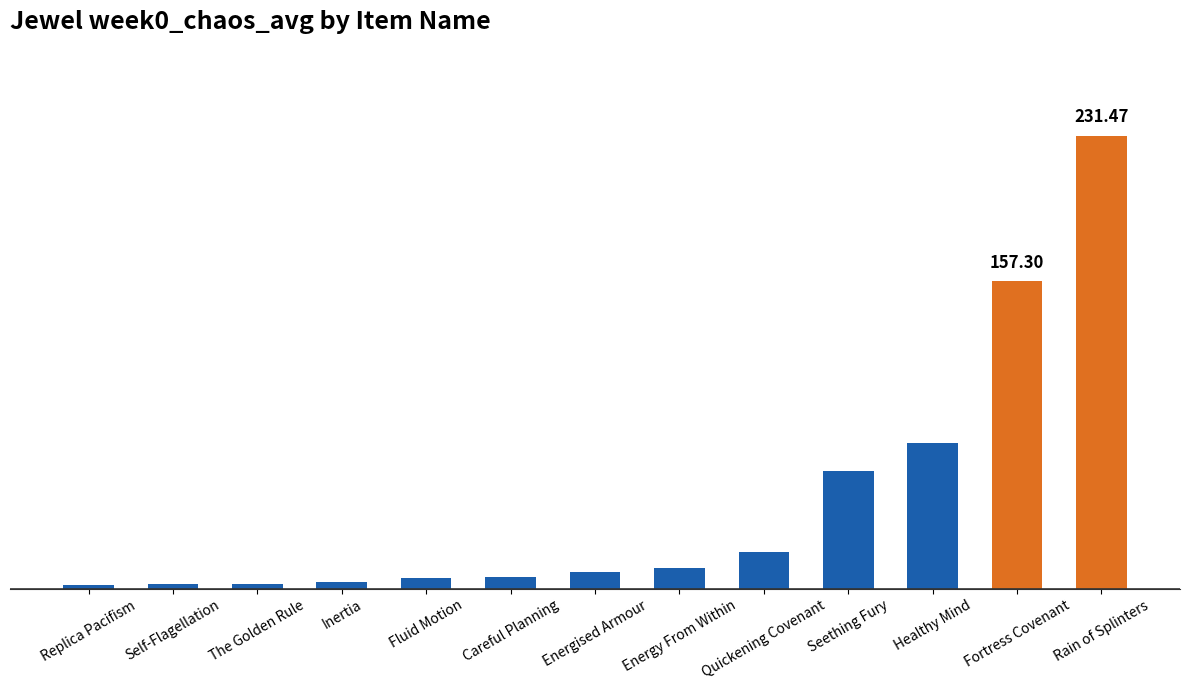

List the labels in order of value, smallest first.

Replica Pacifism, Self-Flagellation, The Golden Rule, Inertia, Fluid Motion, Careful Planning, Energised Armour, Energy From Within, Quickening Covenant, Seething Fury, Healthy Mind, Fortress Covenant, Rain of Splinters